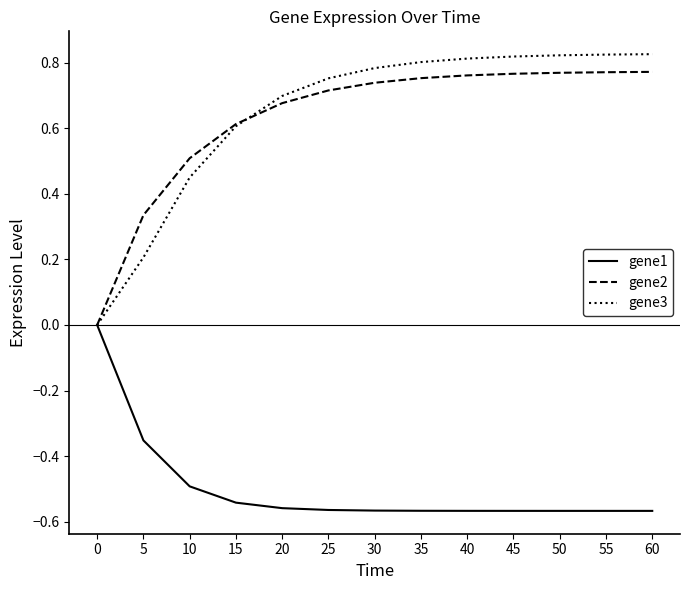

How many lines are shown in the chart?

3